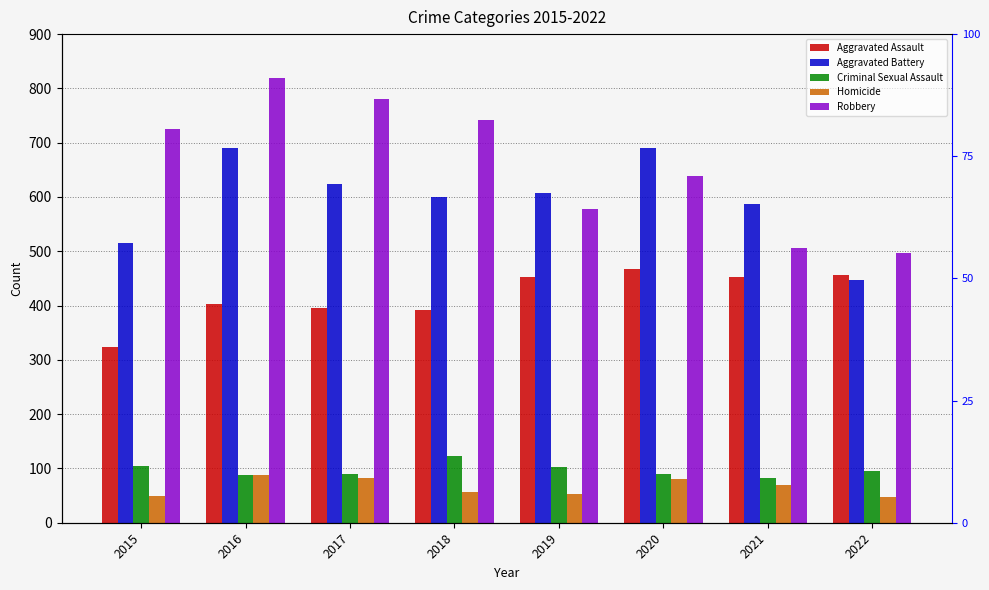

Between 2021 and 2022, which series saw the biggest shift?

Aggravated Battery